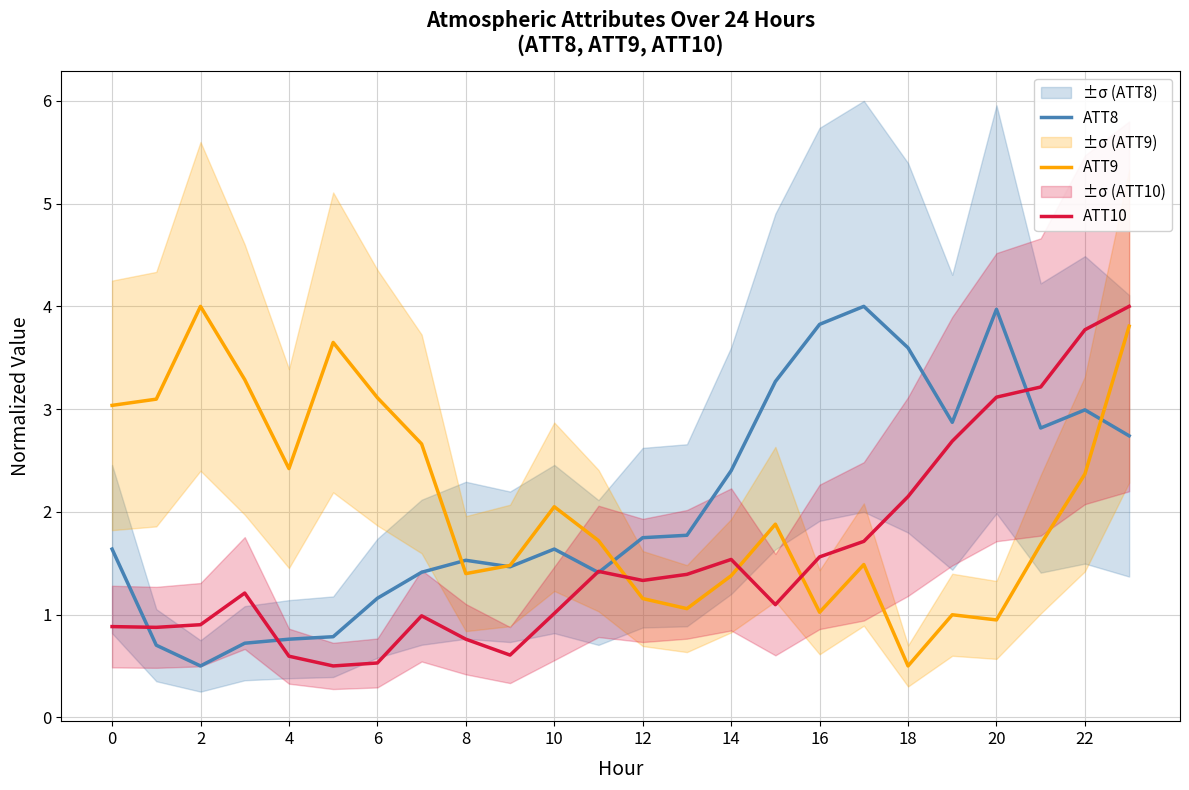

In ATT9, how many points are higher than both neighbors (excluding endpoints)?

6